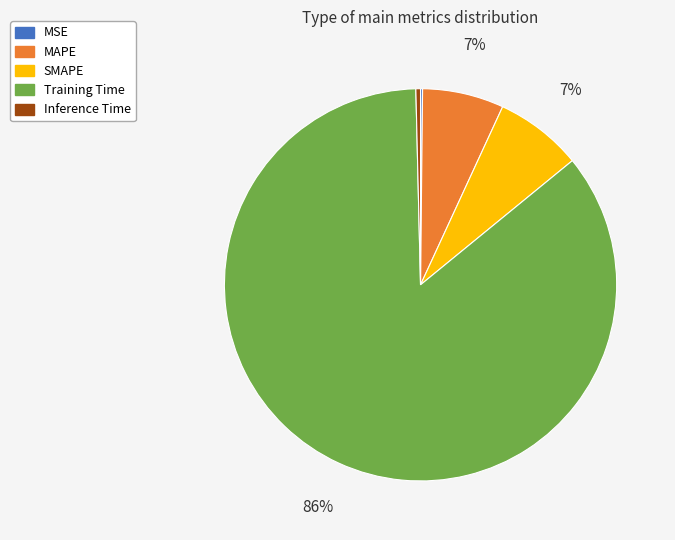

Combined, do MAPE and SMAPE account for over 50%?

No